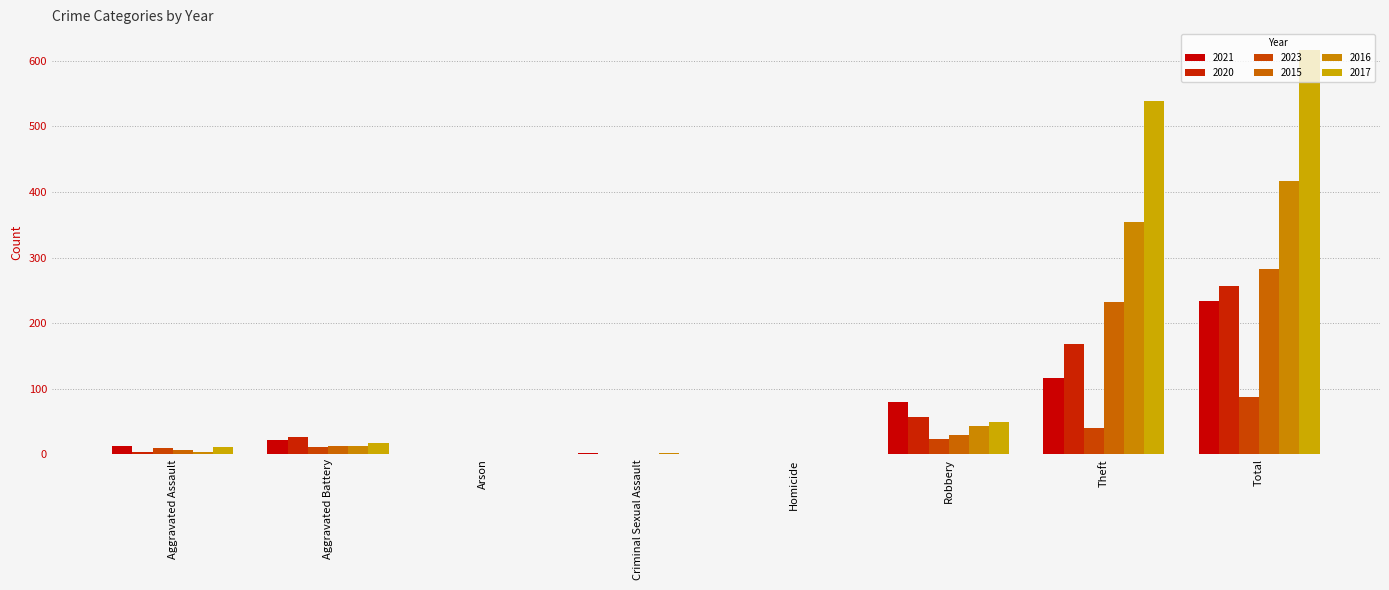

What is the label of the 3rd bar from the left?

Arson